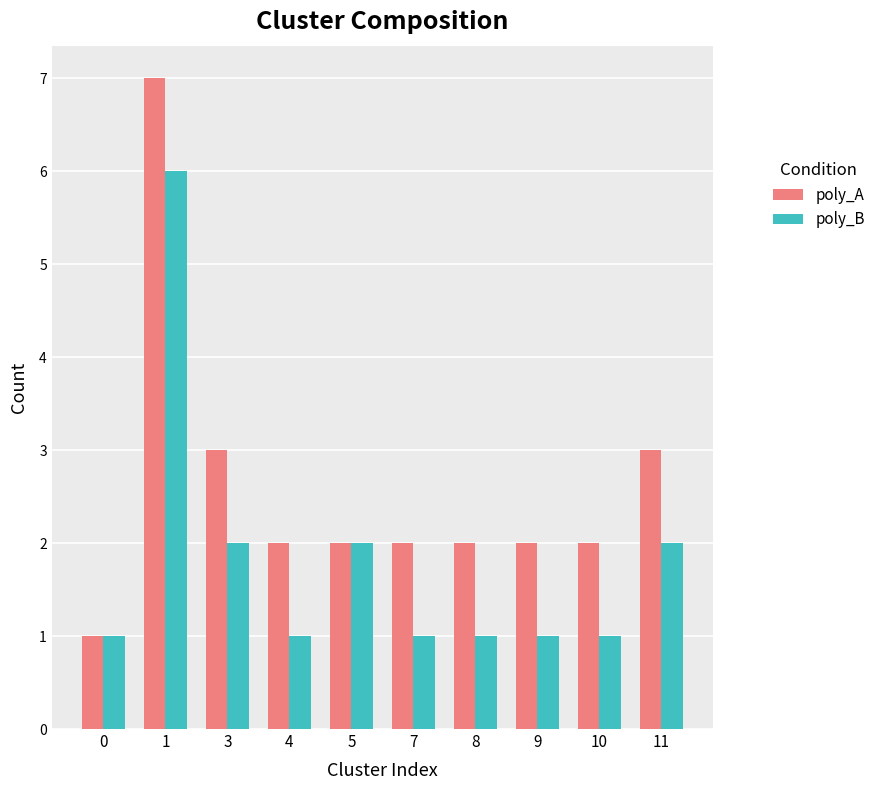

What are all the series names shown in the legend?

poly_A, poly_B